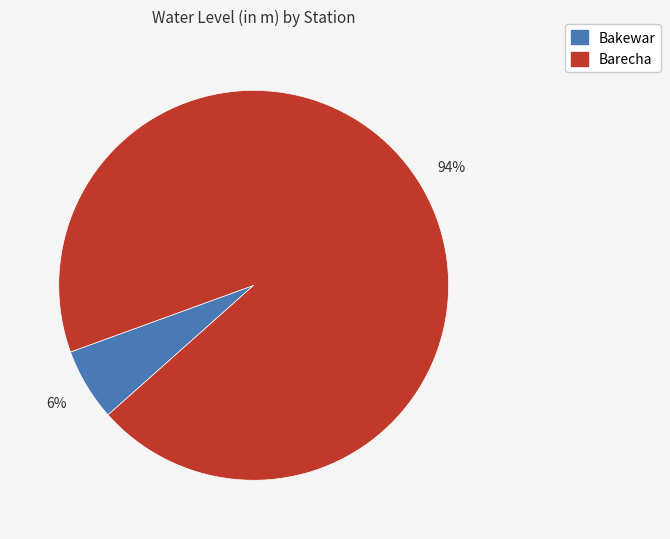

Between Barecha and Bakewar, which is larger?

Barecha